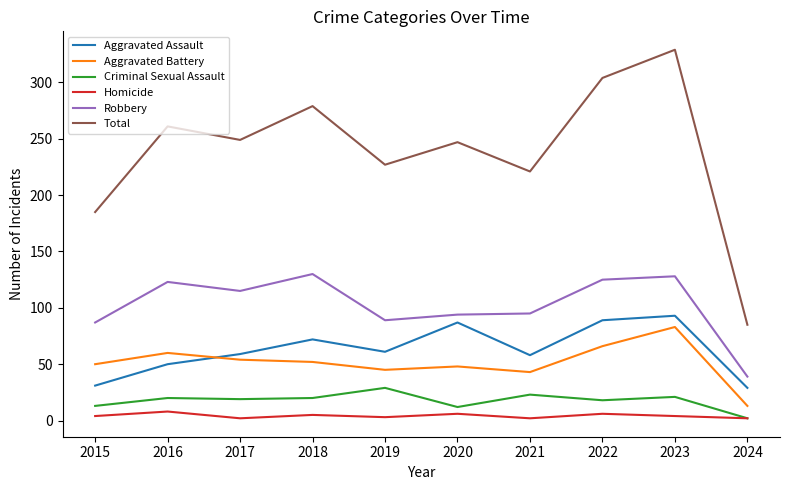

How many lines are shown in the chart?

6